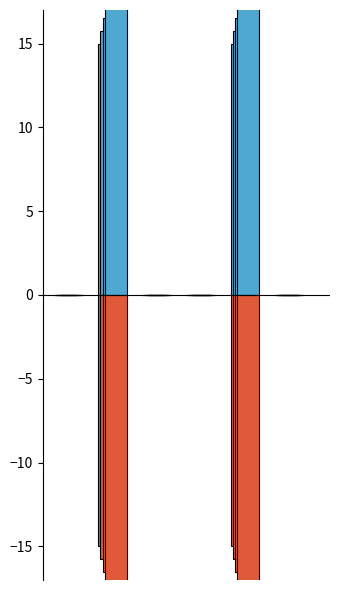

What is the difference between the maximum and minimum values in the Diesel Generator (neg) series?

15.0